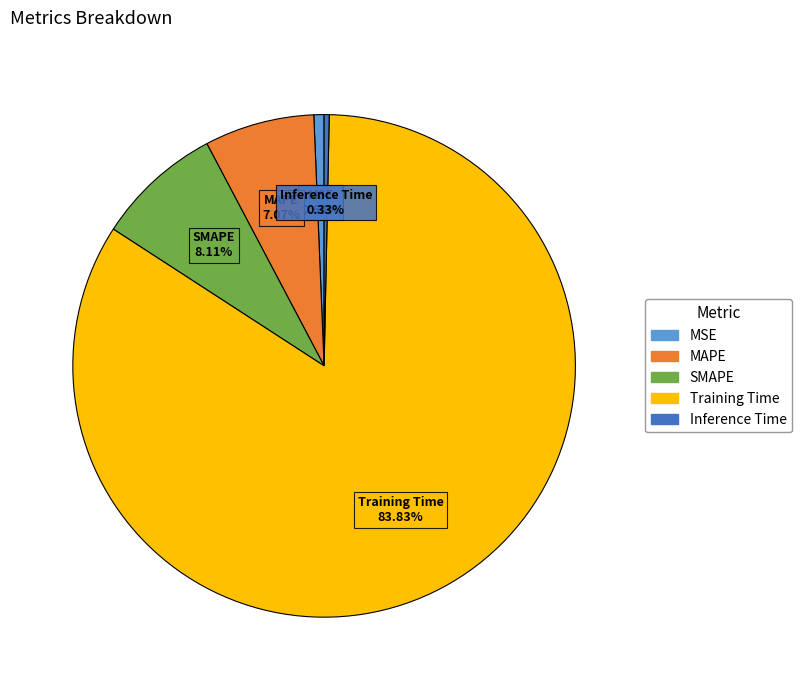

To the nearest percent, what is the difference between the largest and smallest slice percentages?

84%